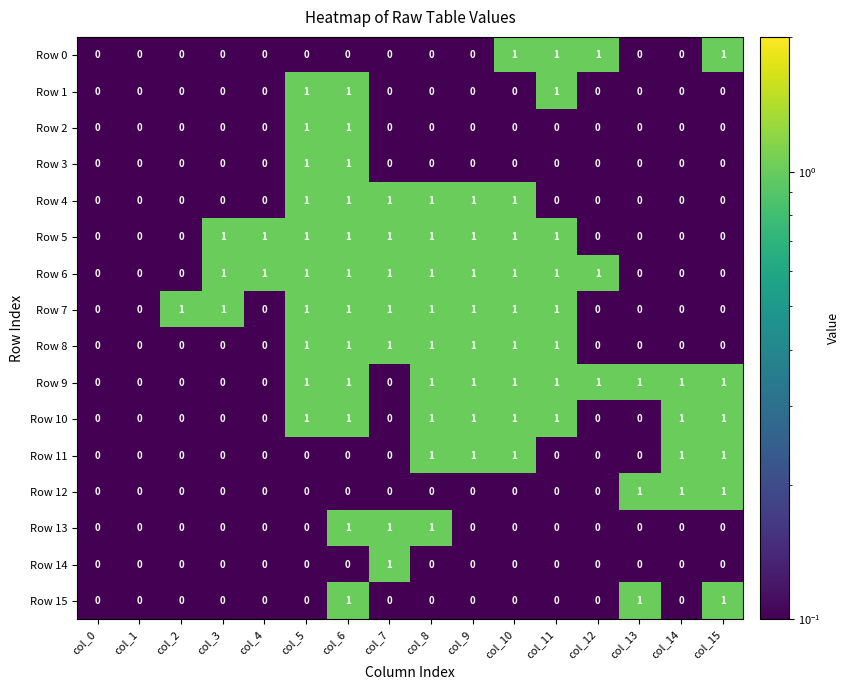

The Row 0 series shows 0 at col_2. True or false?

True